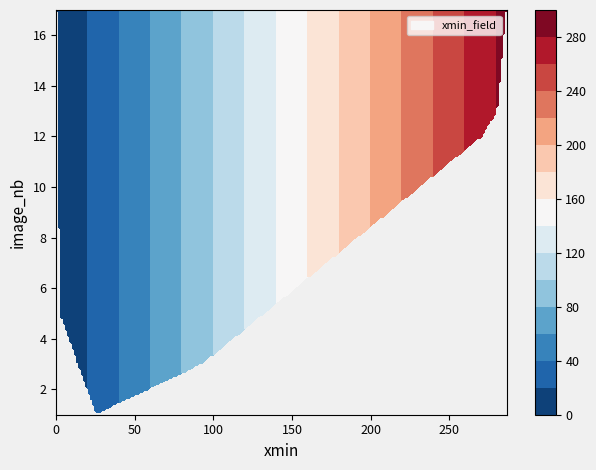

Reading left to right, what are all the values shown in this chart?

0: 0=25	1=25	2=93	3=2	4=116	5=140	6=241	7=55	8=170	9=271	10=160	11=194	12=27	13=281	14=179	15=229	16=0	17=287
image_nb: 0=1	1=2	2=3	3=5	4=8	5=10	6=11	7=11	8=11	9=12	10=12	11=12	12=12	13=13	14=13	15=14	16=17	17=17
xmin: 0=25	1=25	2=93	3=2	4=116	5=140	6=241	7=55	8=170	9=271	10=160	11=194	12=27	13=281	14=179	15=229	16=0	17=287